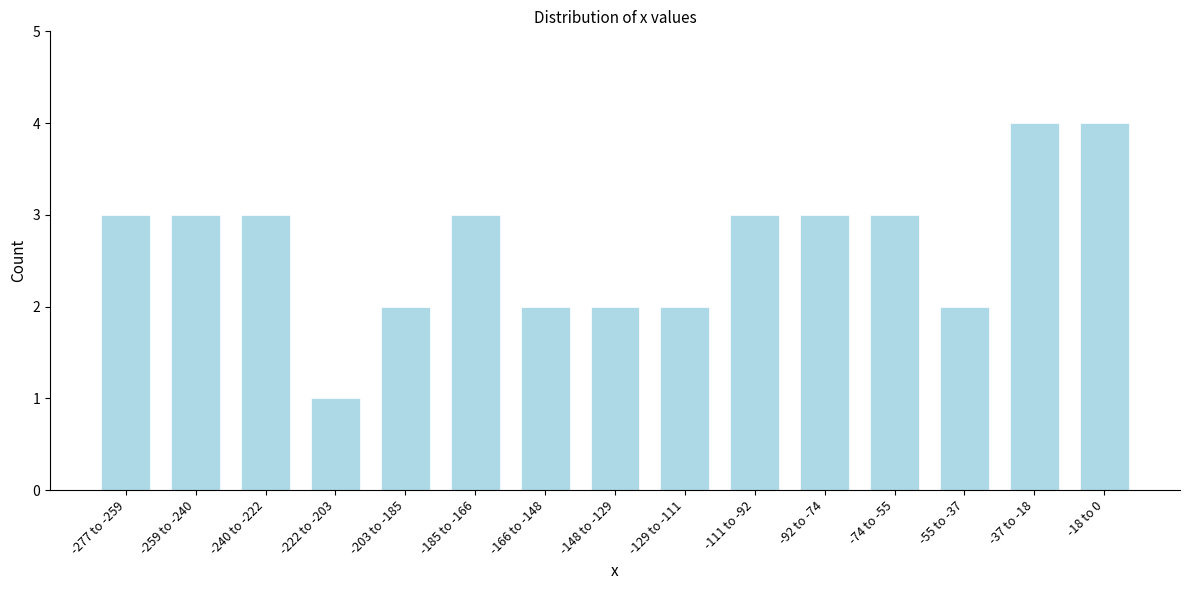

Reading left to right, transcribe all the data shown in this chart.

3	3	3	1	2	3	2	2	2	3	3	3	2	4	4